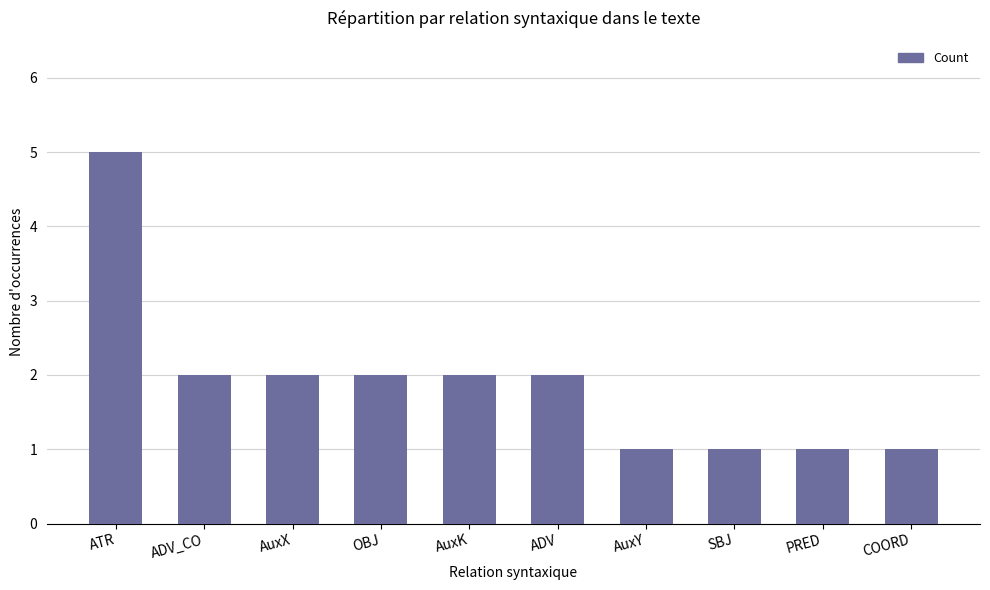

Are the bars horizontal?

No